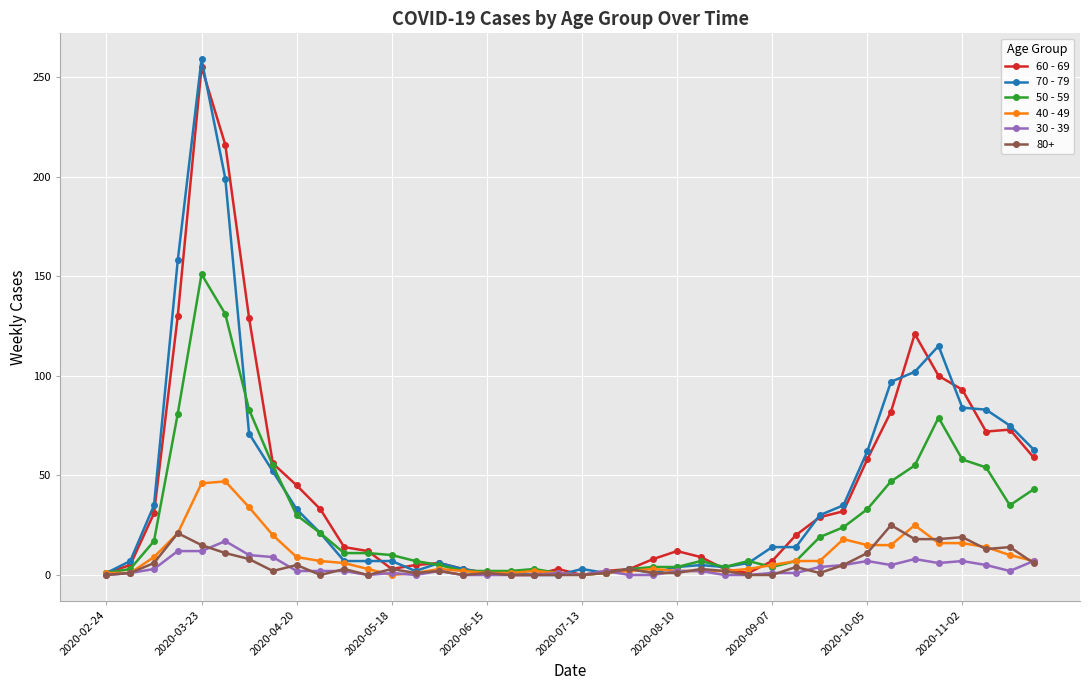

What is the difference between the maximum and minimum values in the 70 - 79 series?

259